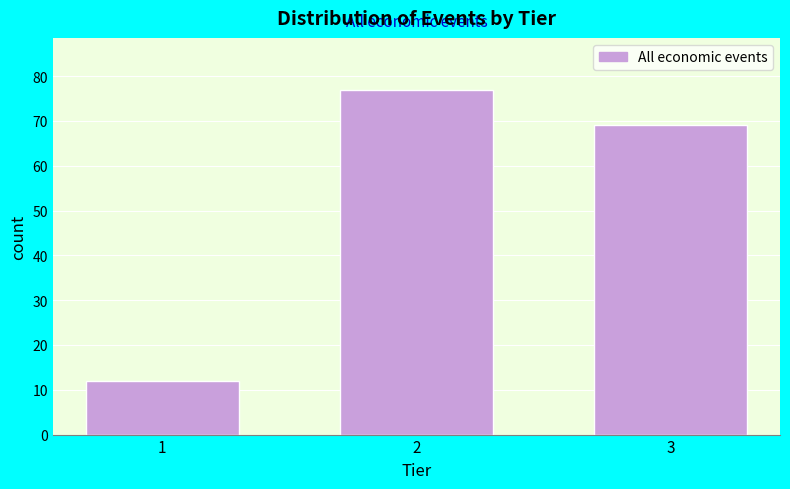

Reading left to right, what are all the values shown in this chart?

1=12	2=77	3=69